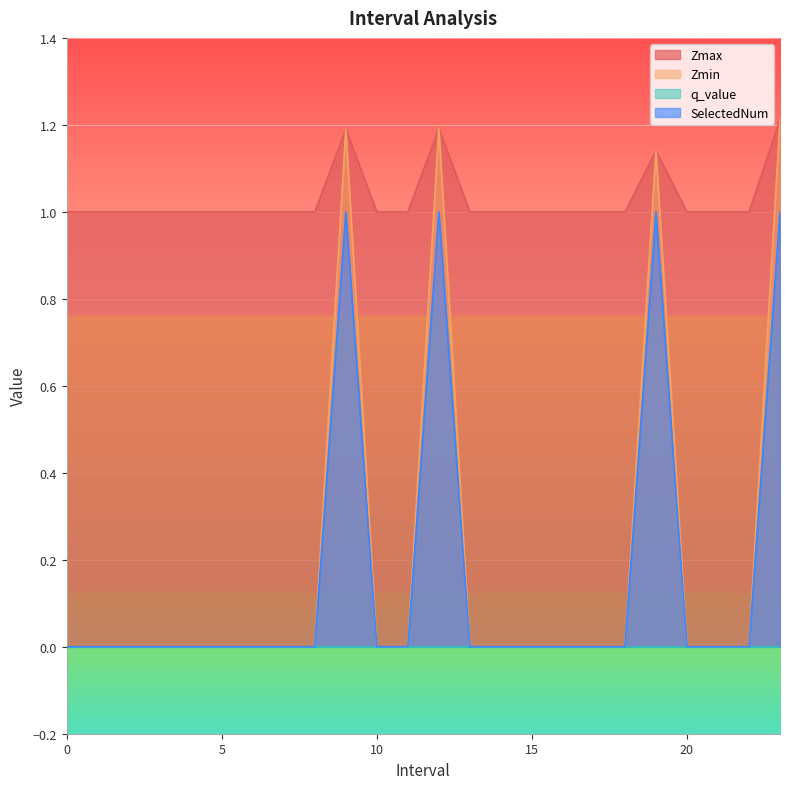

Is it true that Zmin equals 0.8 at 17?

False